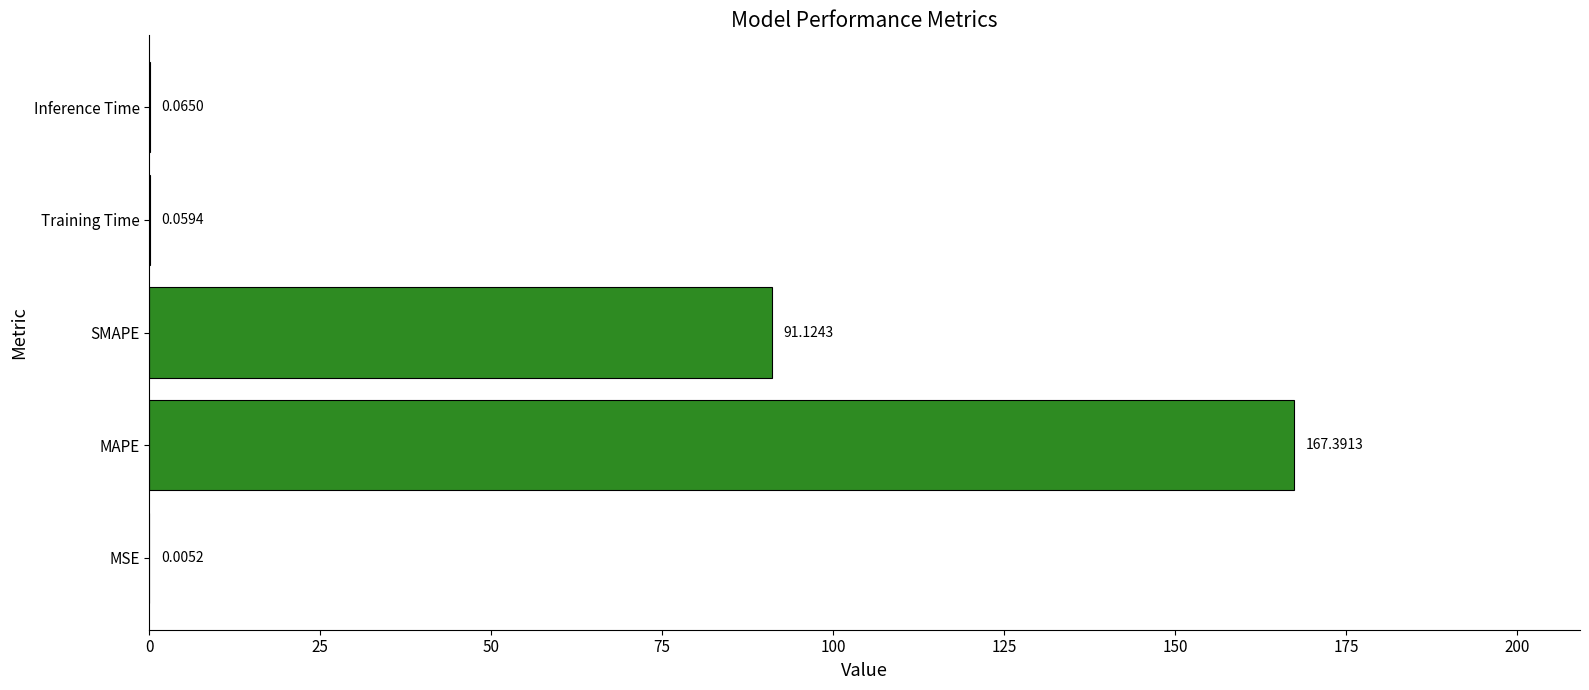

At which label is the value closest to 83?

SMAPE